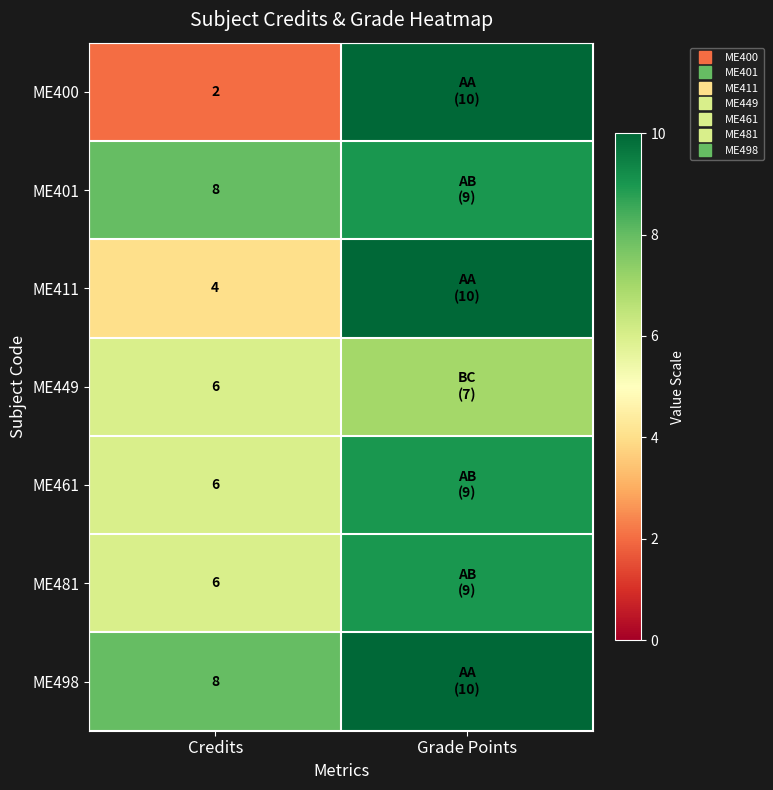

Where is ME400 nearest to the value 6?

Credits